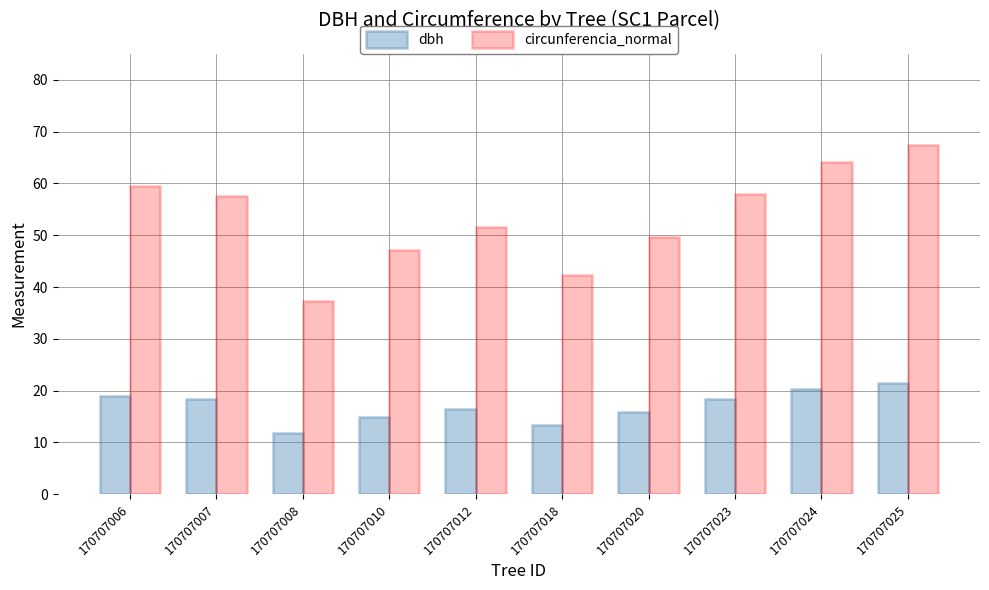

What are all the series names shown in the legend?

dbh, circunferencia_normal